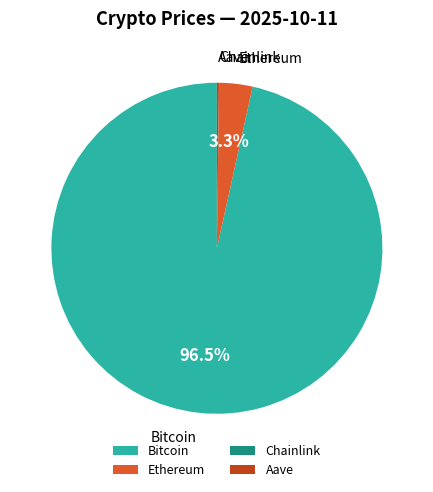

Is there a majority slice in this chart?

Yes